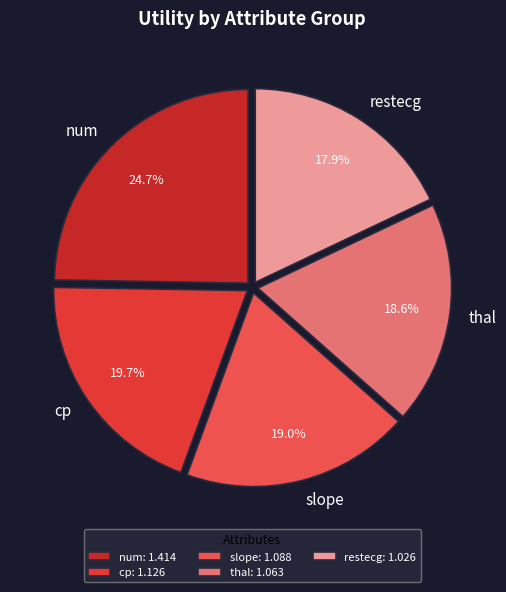

Between cp and num, which is larger?

num